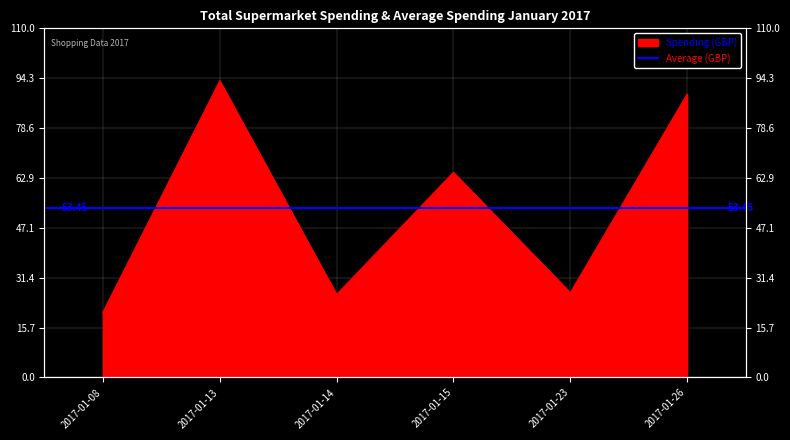

How many interior local peaks (higher than both neighbors) does the data have?

2